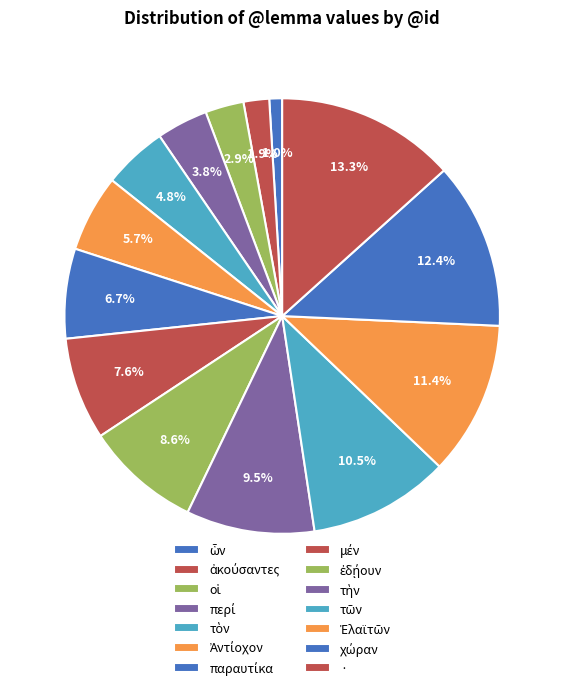

To the nearest percent, what is the difference between the largest and smallest slice percentages?

12%